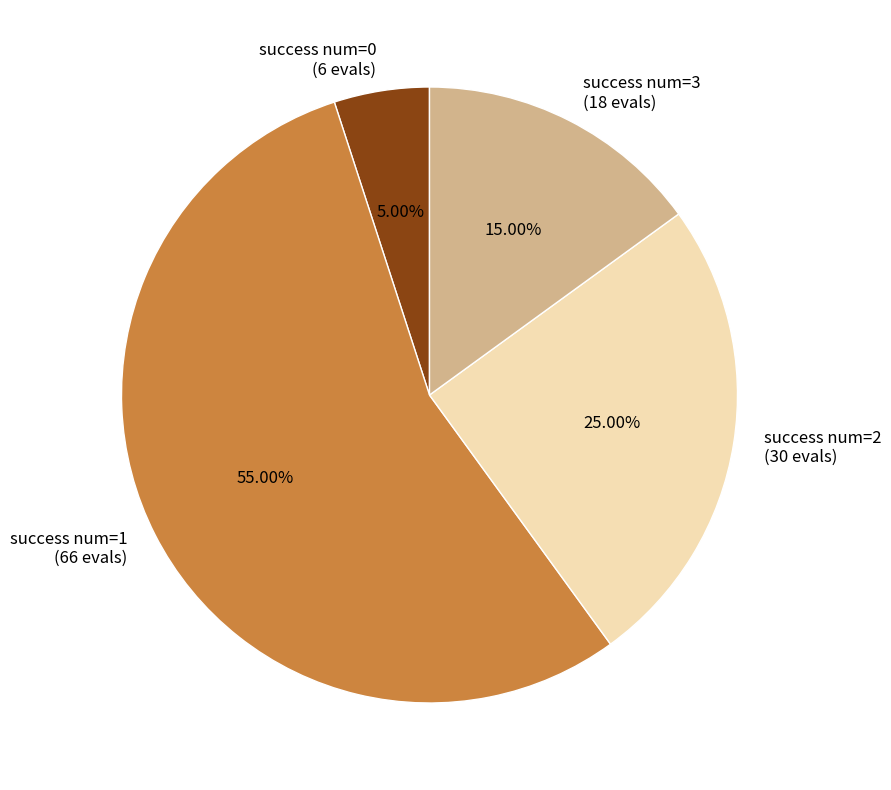

Do success num=3 (18 evals) and success num=1 (66 evals) together represent more than half of the pie?

Yes